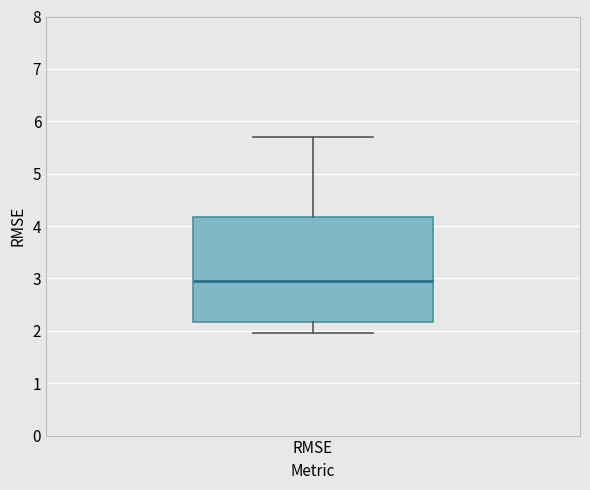

Transcribe this box plot: give where the median line is, the range the box spans, and where the two whiskers end, as read against the y-axis. The values are not printed on the chart, so give them approximately, as read against the axis.

median 3.0, box 2.2 to 4.2, whiskers 2.0 to 5.7